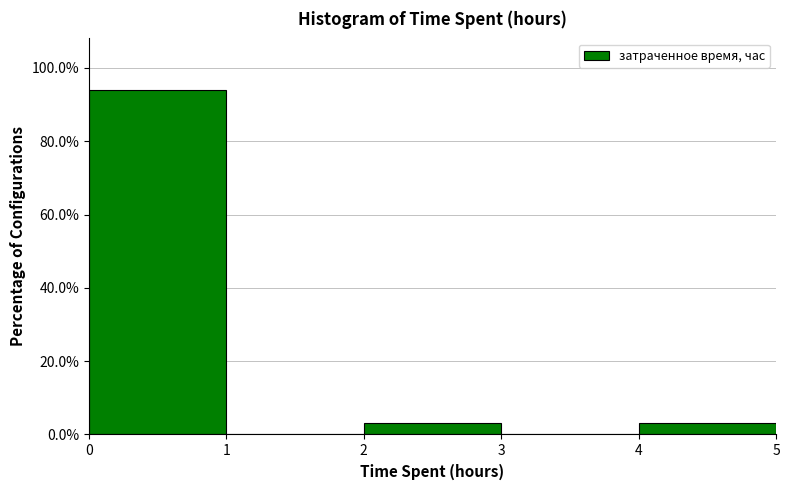

Reading left to right, list every bar in this chart as the range it spans on the x-axis followed by its height. The values are not printed on the chart, so give them approximately, as read against the axis.

0 to 1: 94
1 to 2: 0
2 to 3: 4
3 to 4: 0
4 to 5: 4